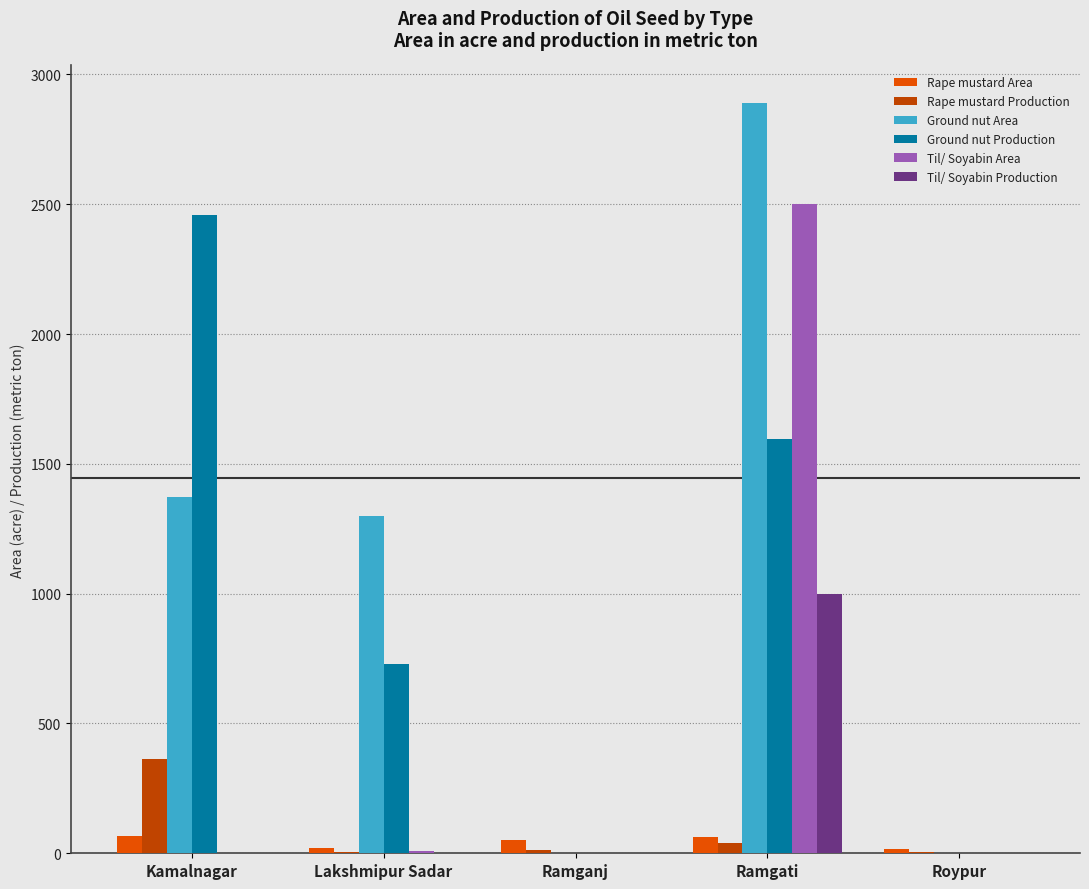

Between Kamalnagar and Lakshmipur Sadar, which series saw the biggest shift?

Ground nut Production